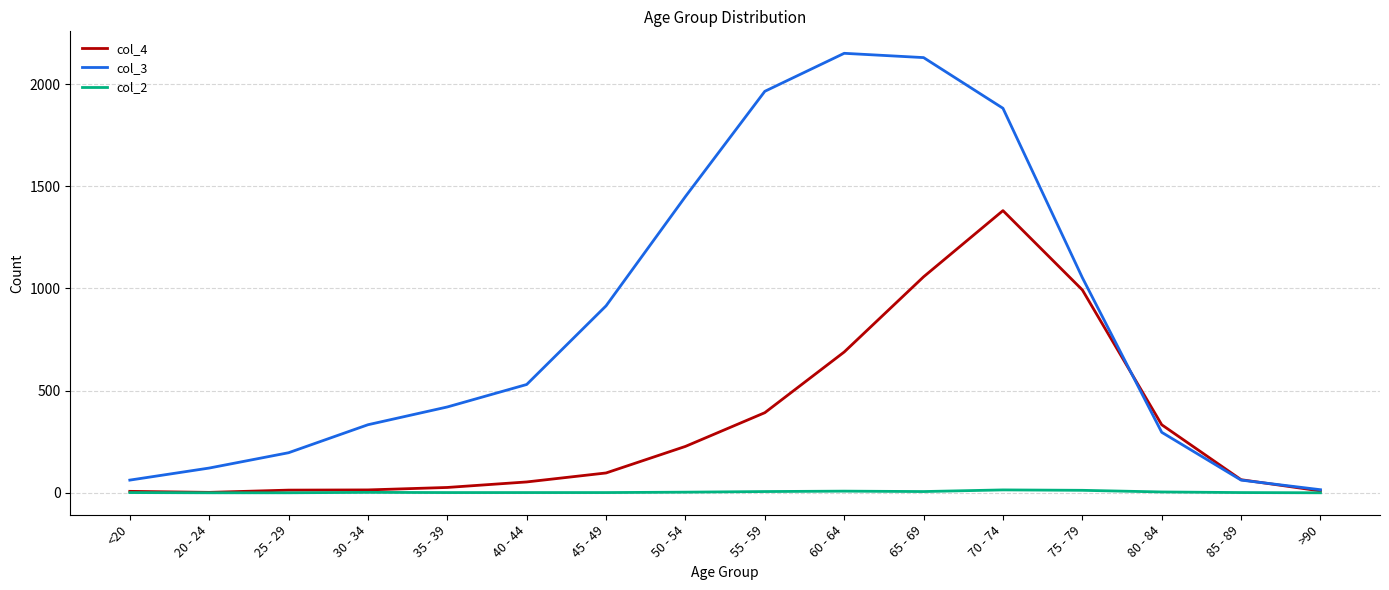

What is the greatest value displayed?

2151